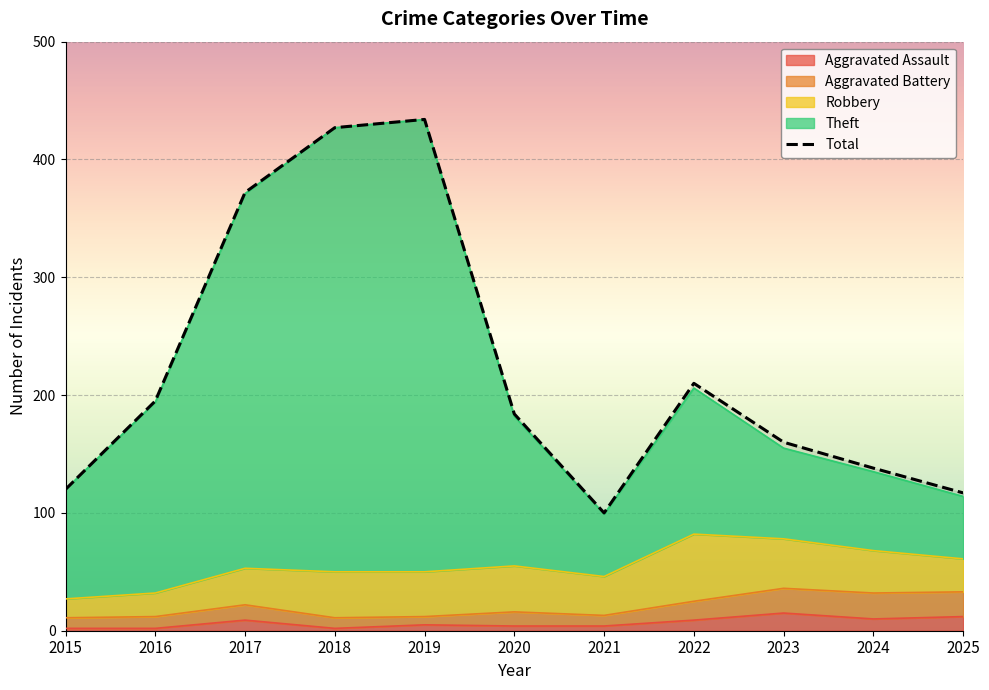

Which category has the highest value across all series?

2019